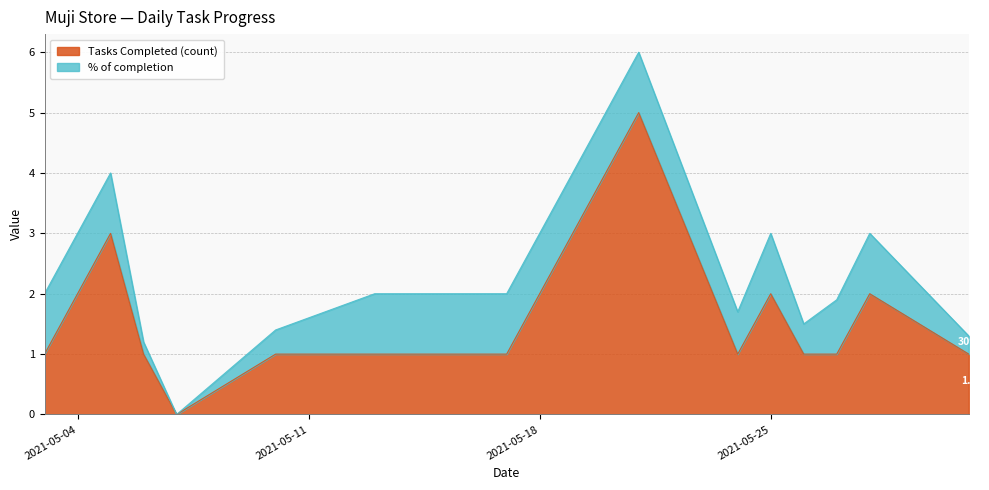

What is the difference between the maximum and minimum values?

5